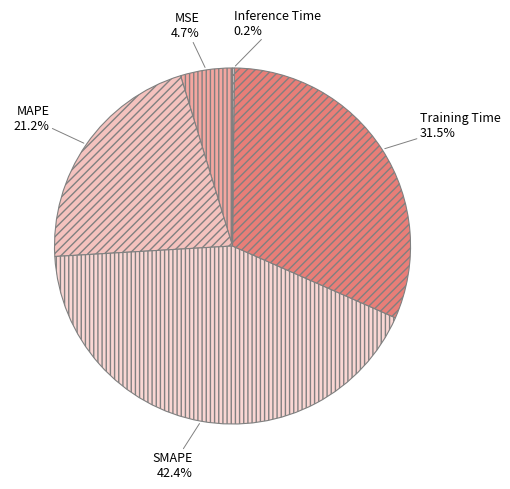

To the nearest percent, what is the difference between the Training Time and SMAPE slice percentages?

11%